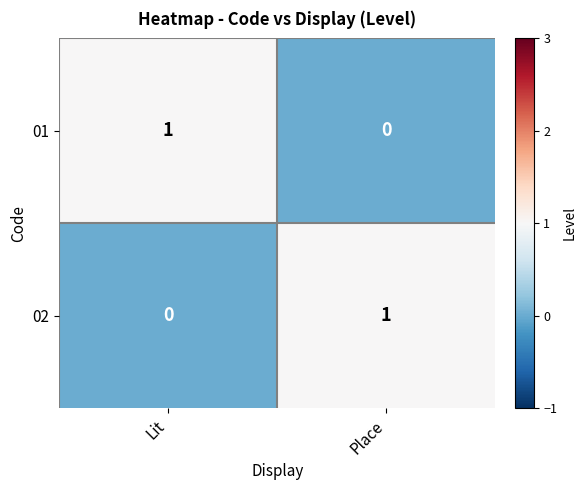

What is the spread (max minus min) of values at Lit?

1